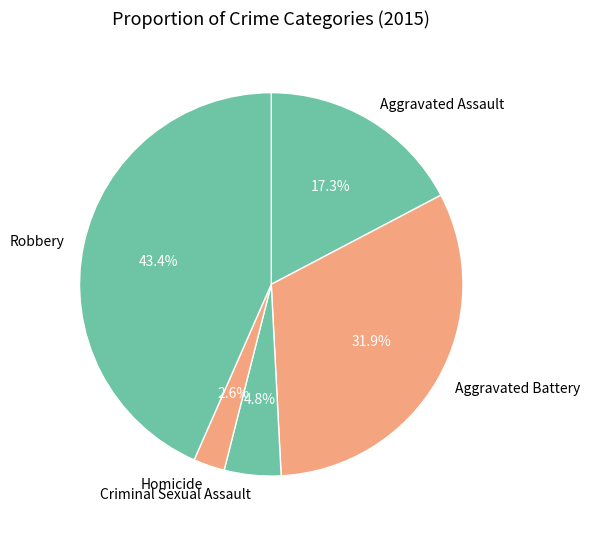

Rank the categories by value from highest to lowest.

Robbery, Aggravated Battery, Aggravated Assault, Criminal Sexual Assault, Homicide